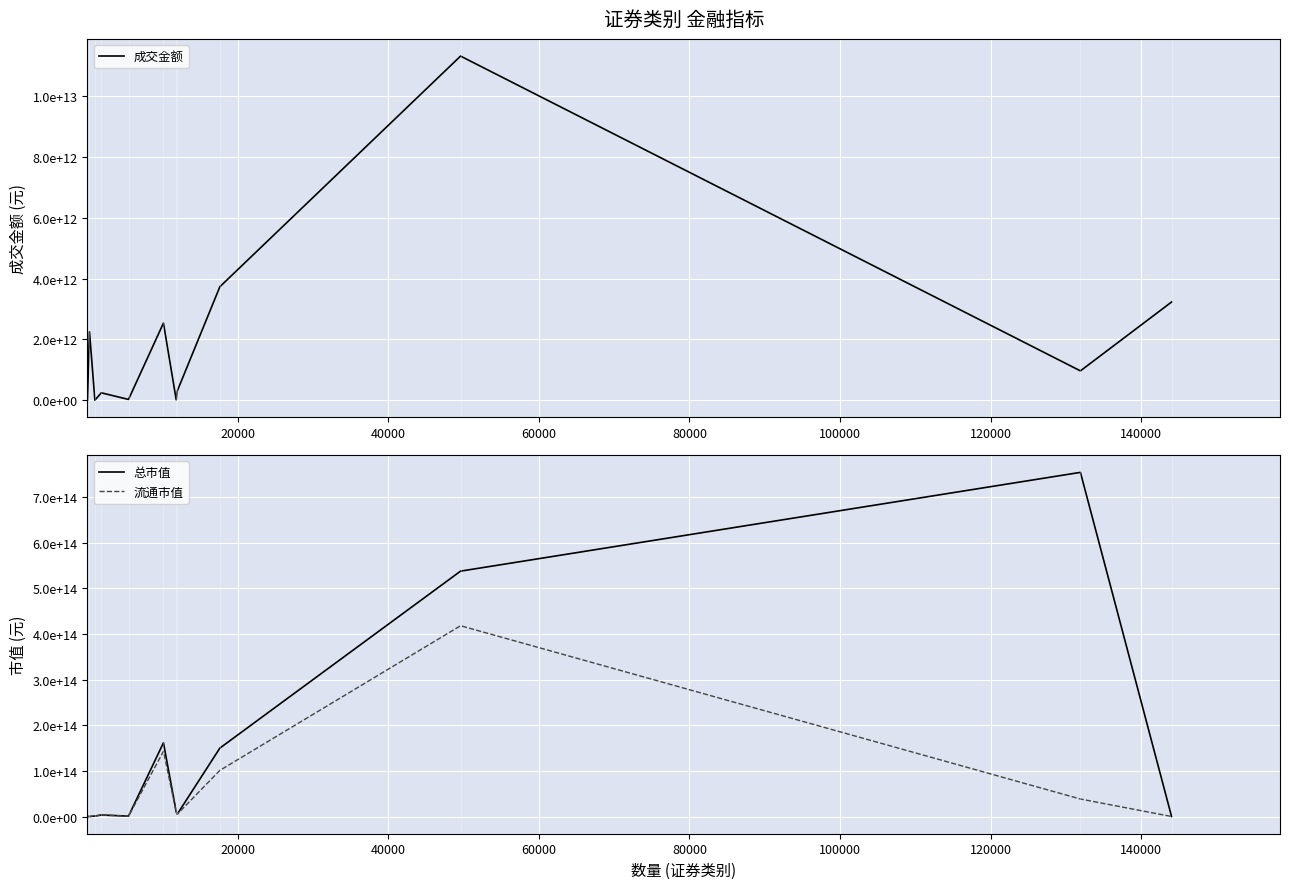

True or false: 总市值 has a value of 360626795843538.8 at 9.

False